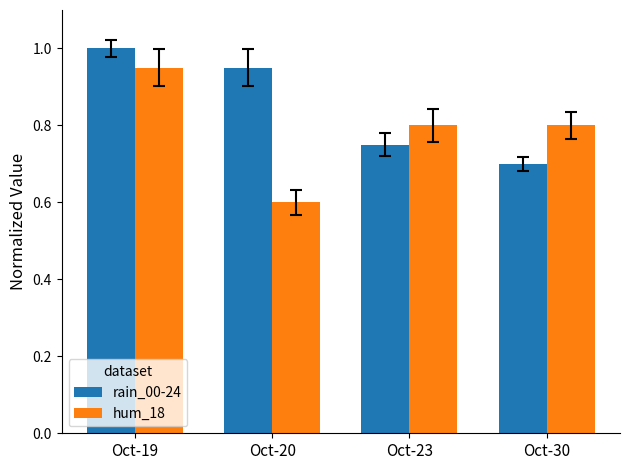

What is the difference between the rain_00-24 values at Oct-30 and Oct-19?

0.3